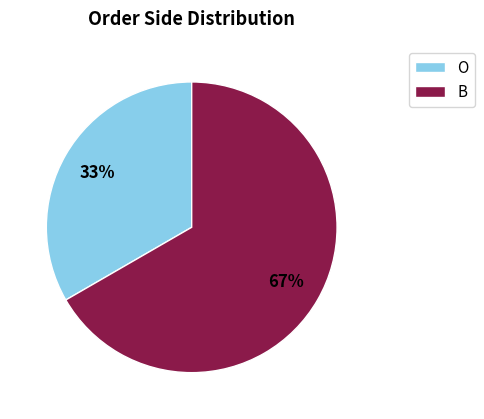

To the nearest percent, what percentage of the pie is B?

67%